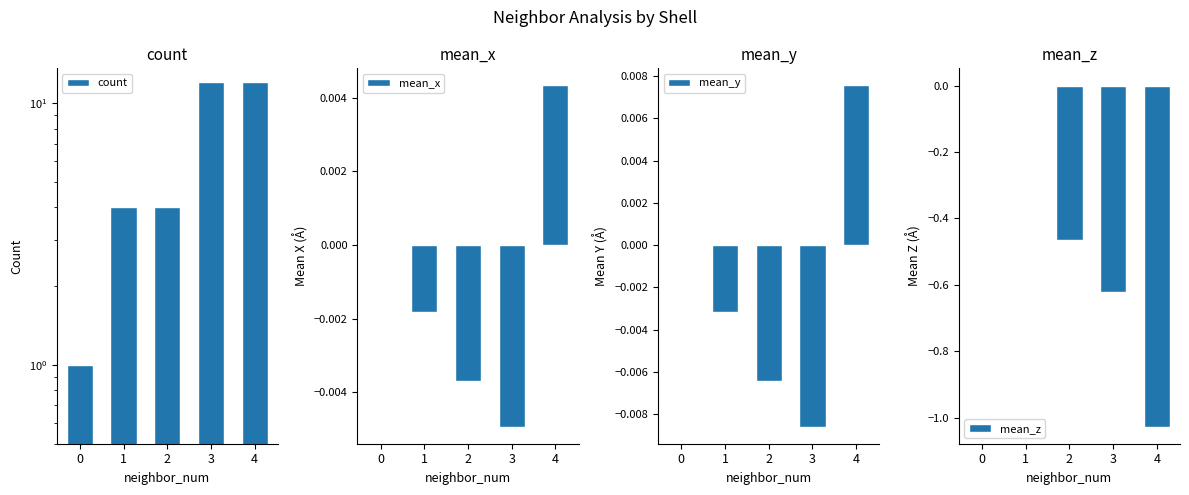

What is the maximum value for count?

12.0